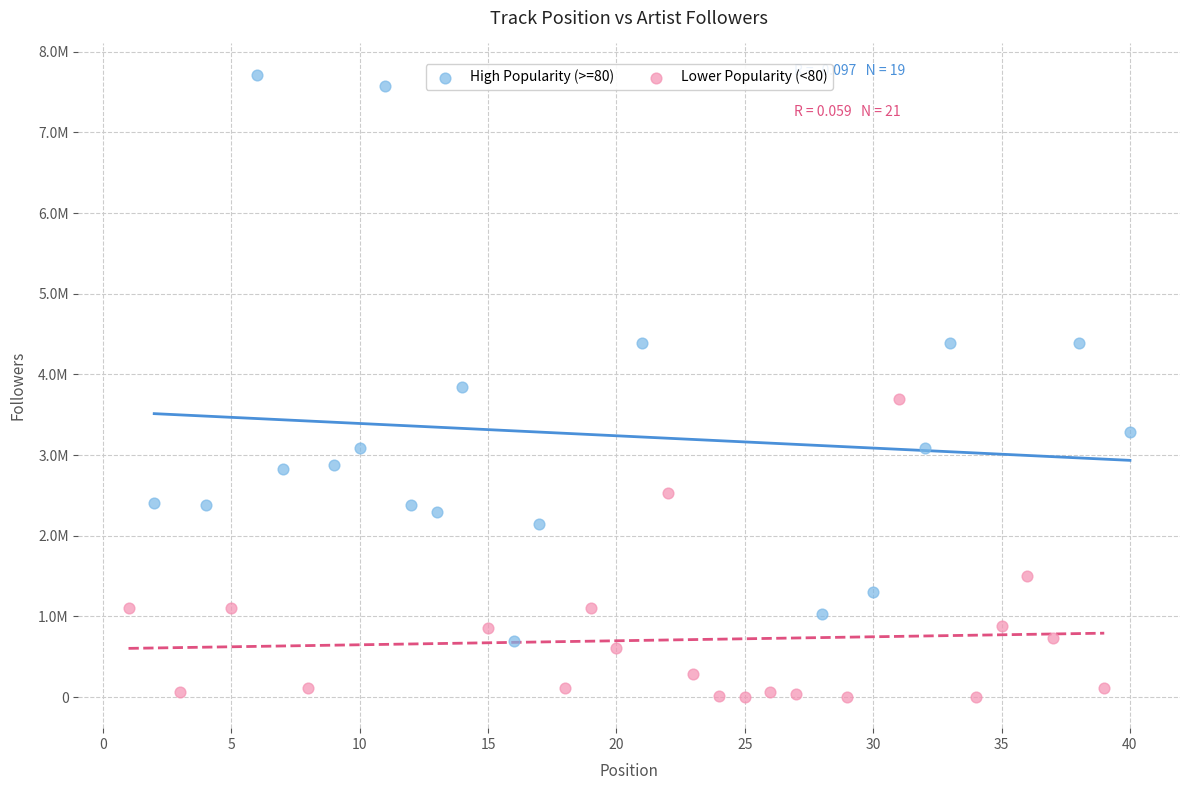

Which series has the largest Y range (max minus min)?

High Popularity (>=80)